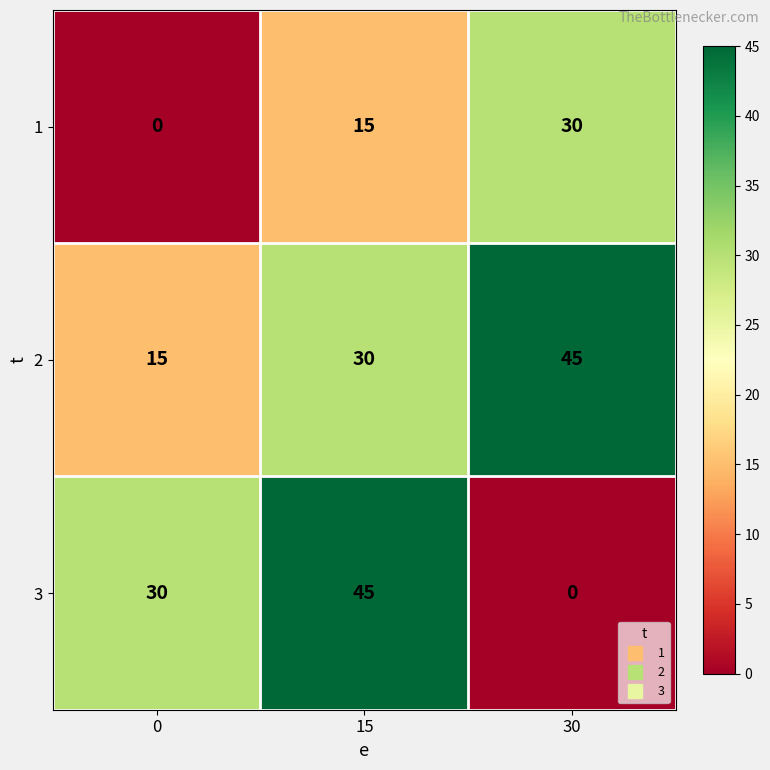

What is the total value across all series at 15?

90